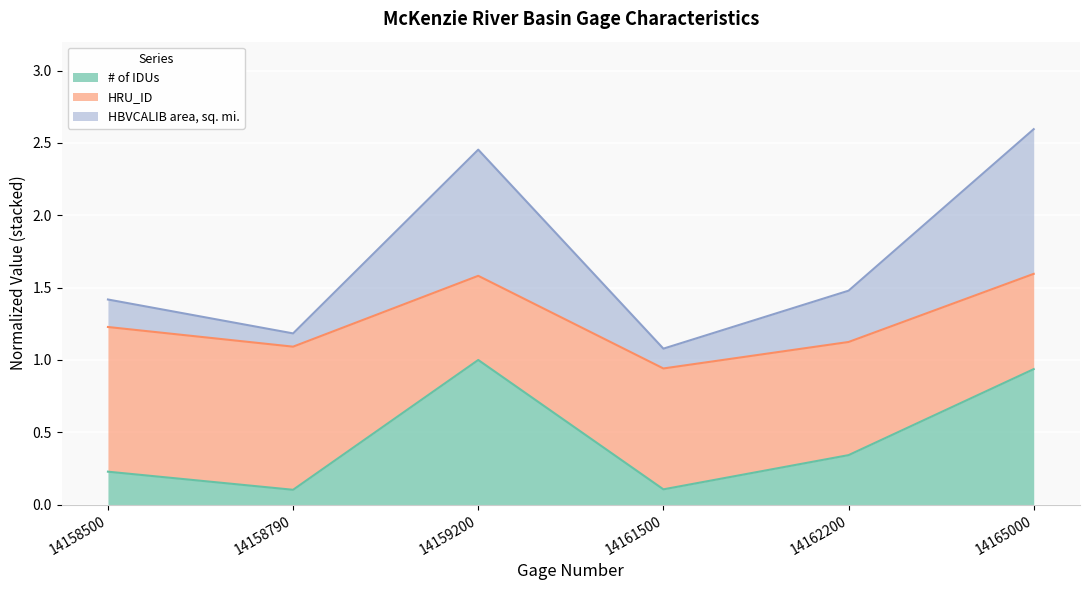

At which label is # of IDUs closest to 0?

14158790